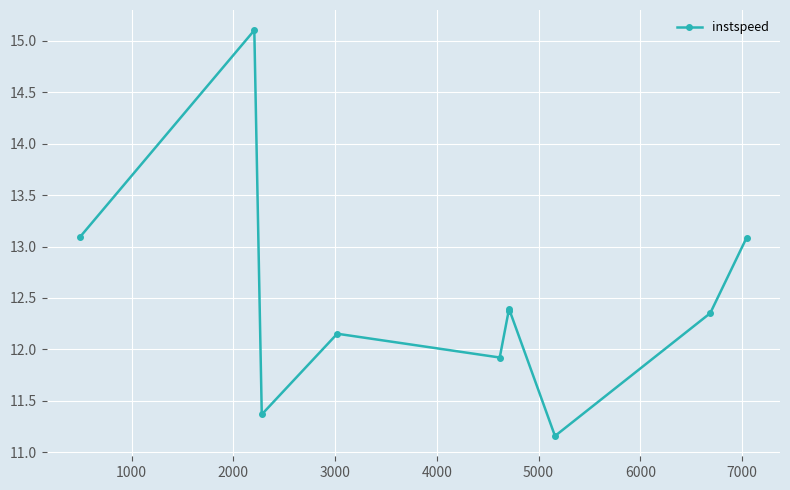

What is the average value?

12.5